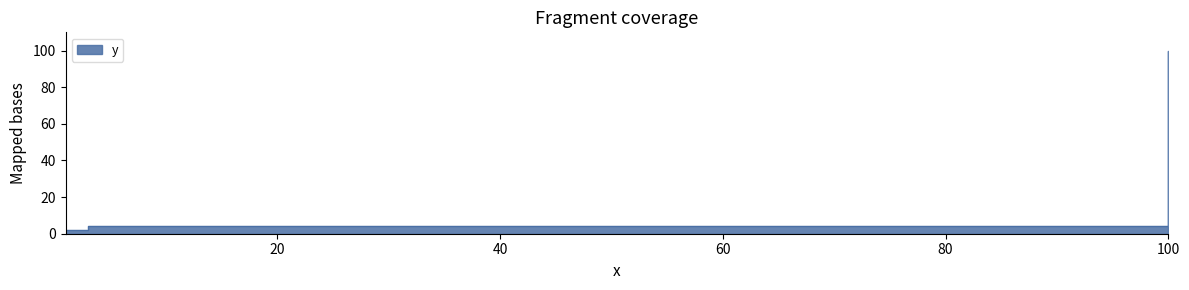

Is it true that the value at 1.0 is 2?

True